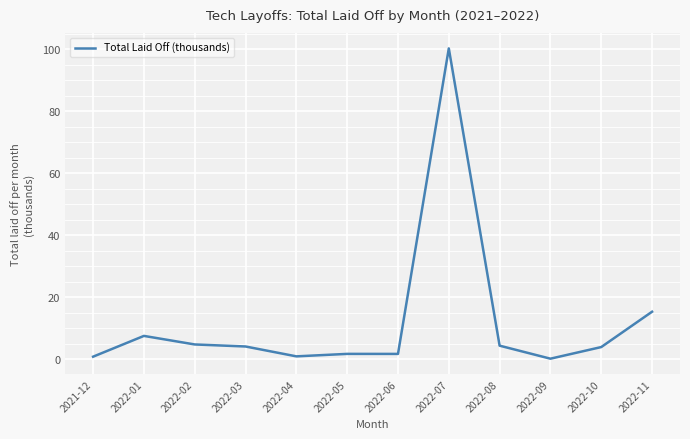

The value at 2022-03 is 4.2. True or false?

True